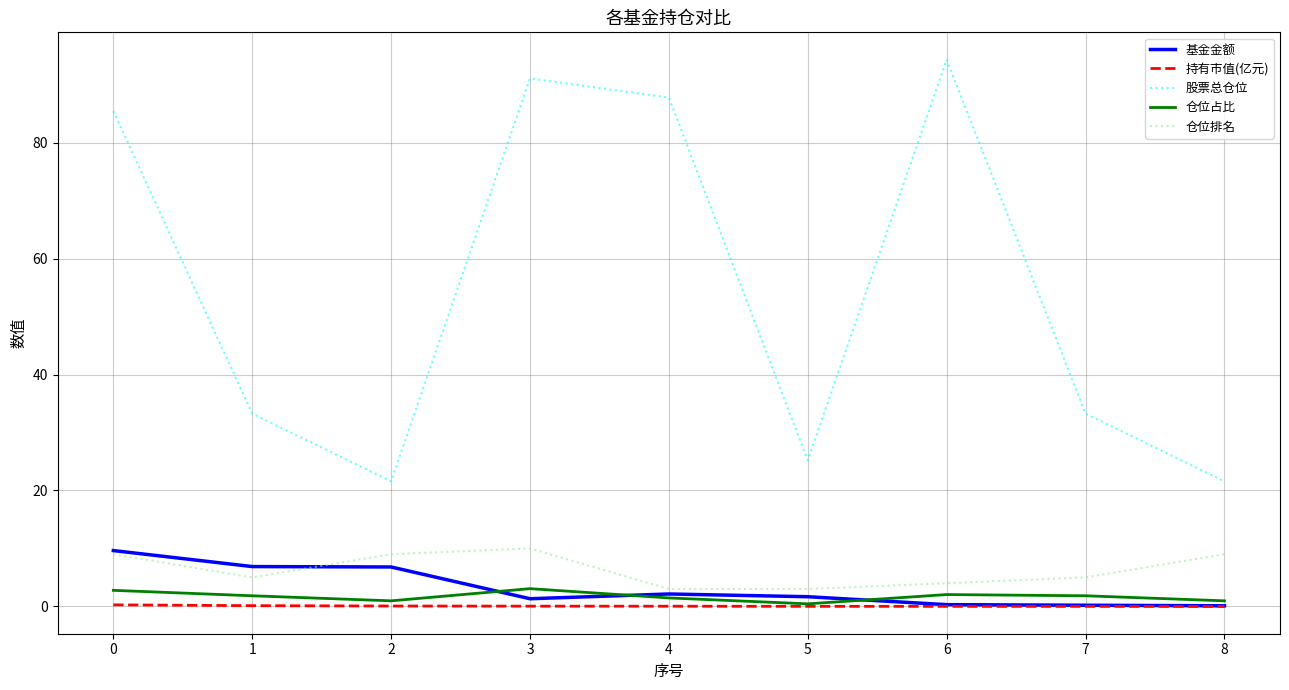

True or false: 股票总仓位 and 基金金额 cross at least once.

False